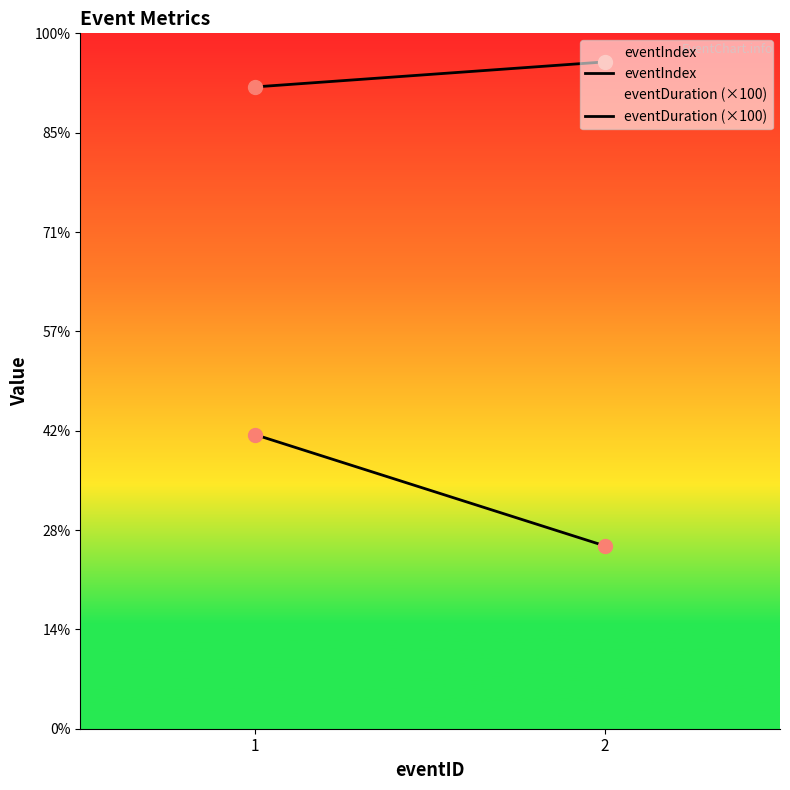

How many categories are shown in the chart?

2